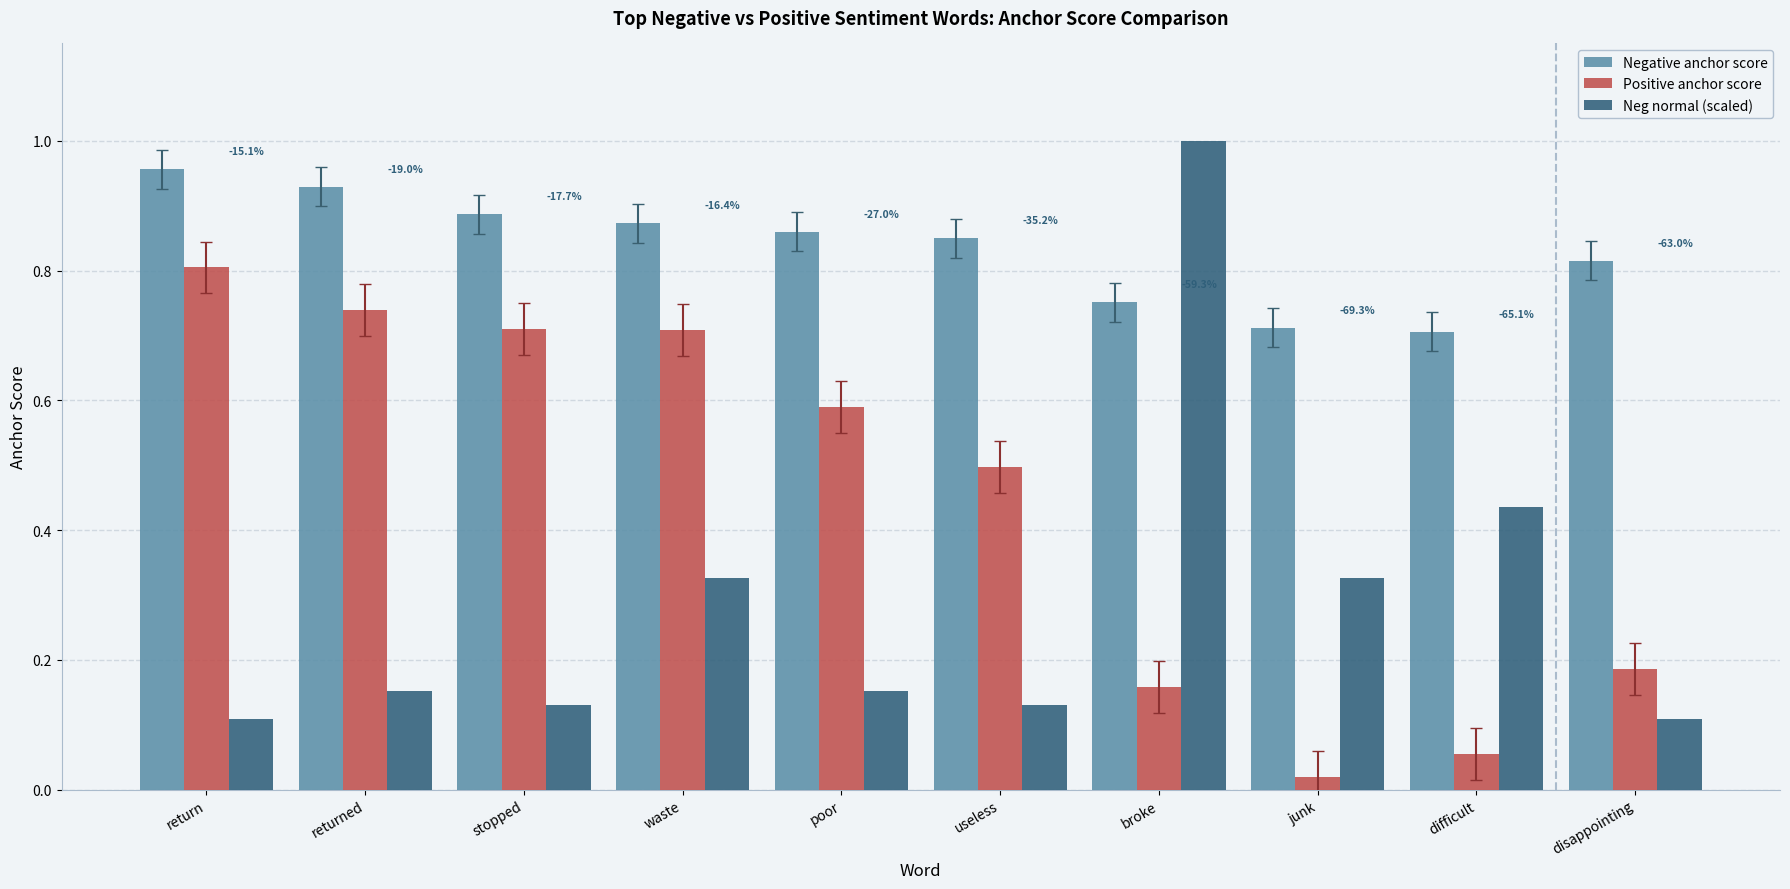

Is it true that Negative anchor score equals 0.4 at difficult?

False